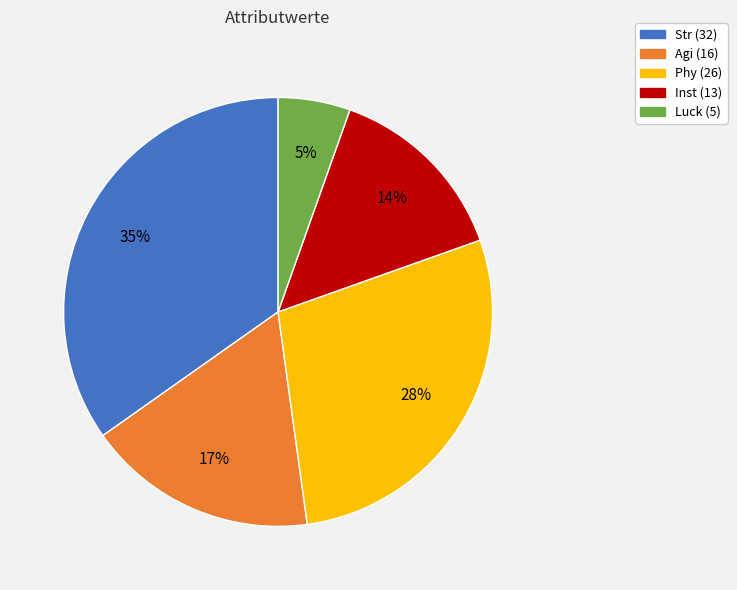

Do Phy and Agi together represent more than half of the pie?

No